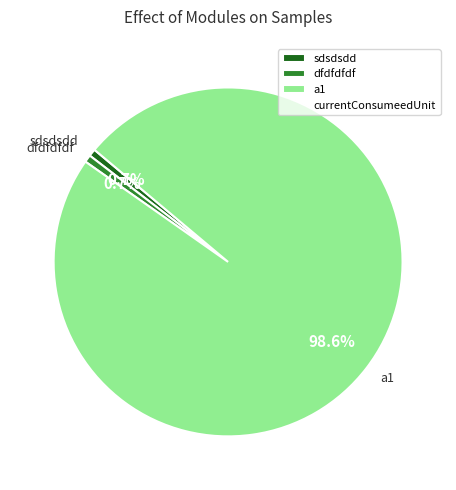

Does dfdfdfdf account for over 50% of the chart?

No